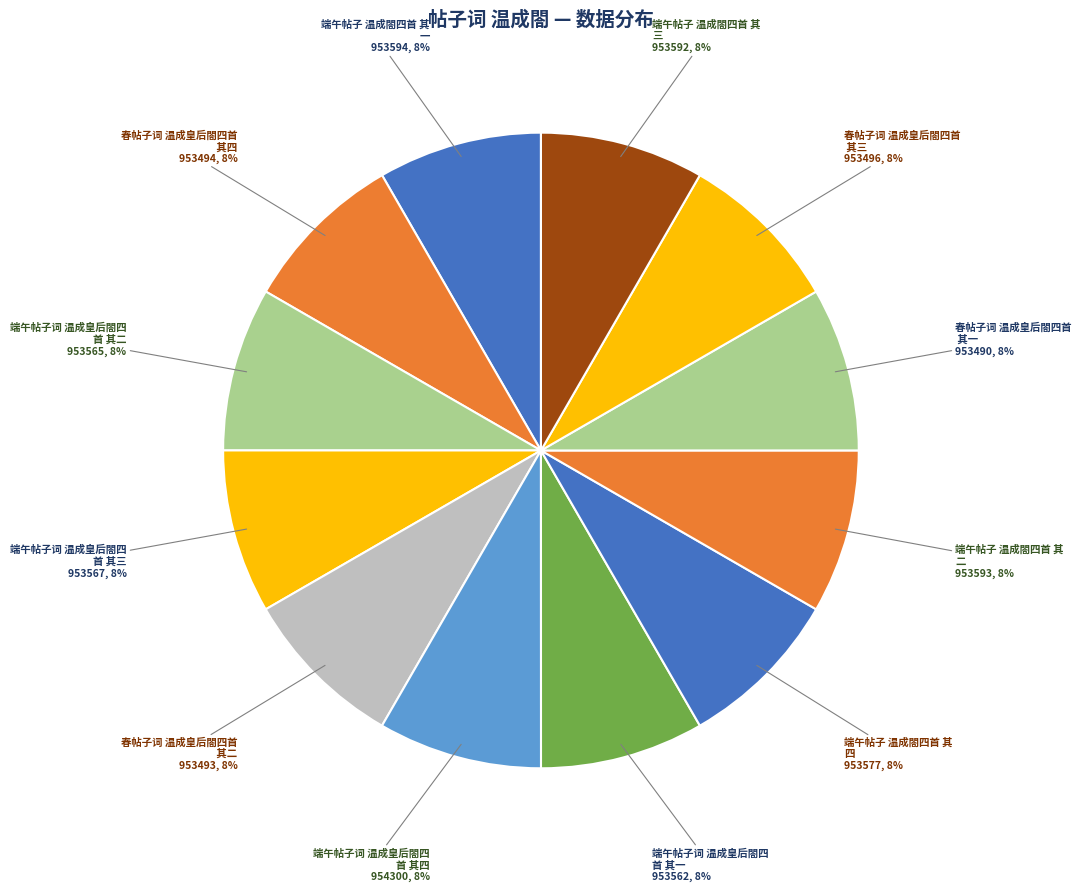

To the nearest percent, what is the average slice percentage?

8%